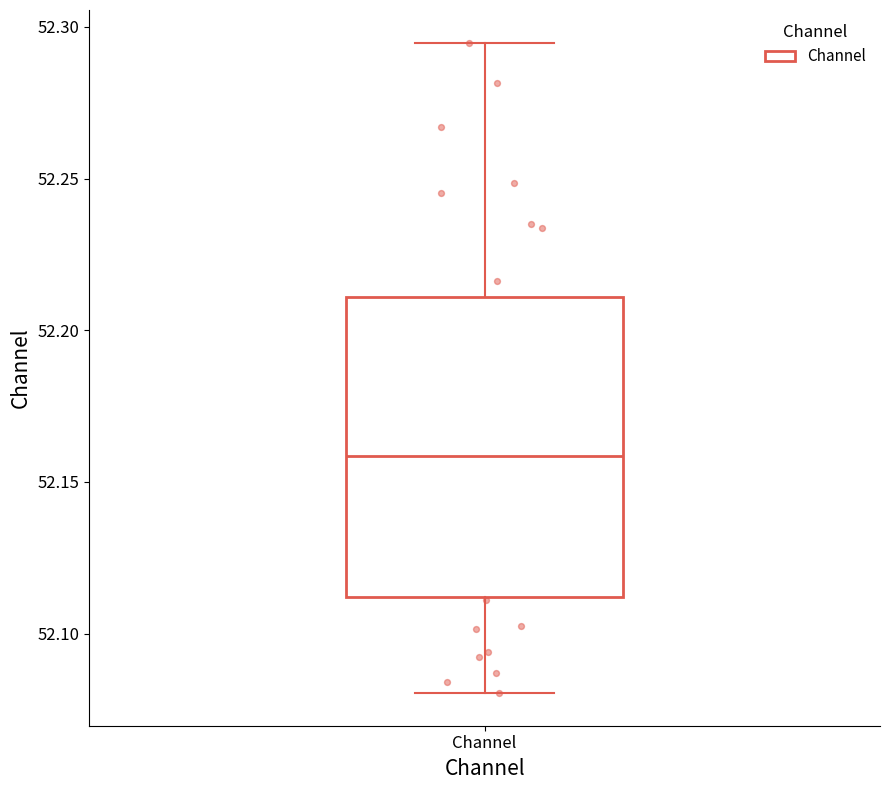

Read this box plot against the y-axis: the position of the median line, the range covered by the box, and the ends of both whiskers. The values are not printed on the chart, so give them approximately, as read against the axis.

median 52.160, box 52.110 to 52.210, whiskers 52.080 to 52.295